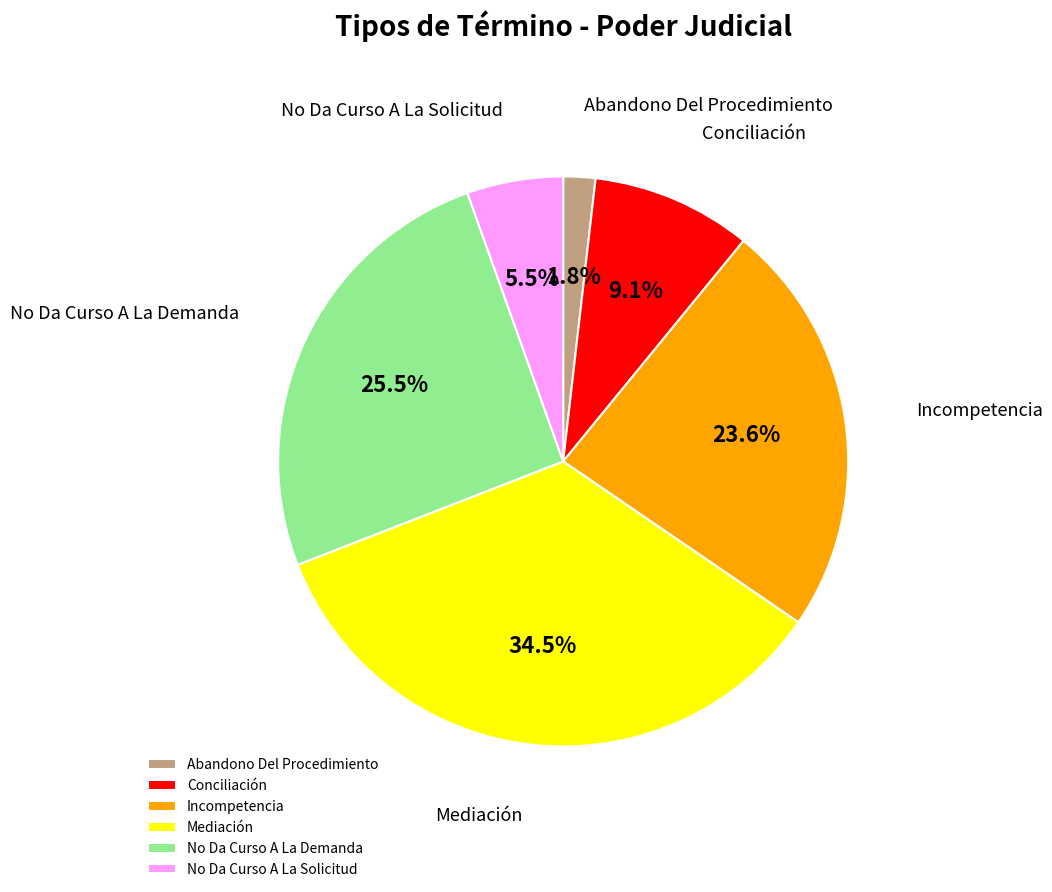

To the nearest percent, what portion does Conciliación represent?

9%